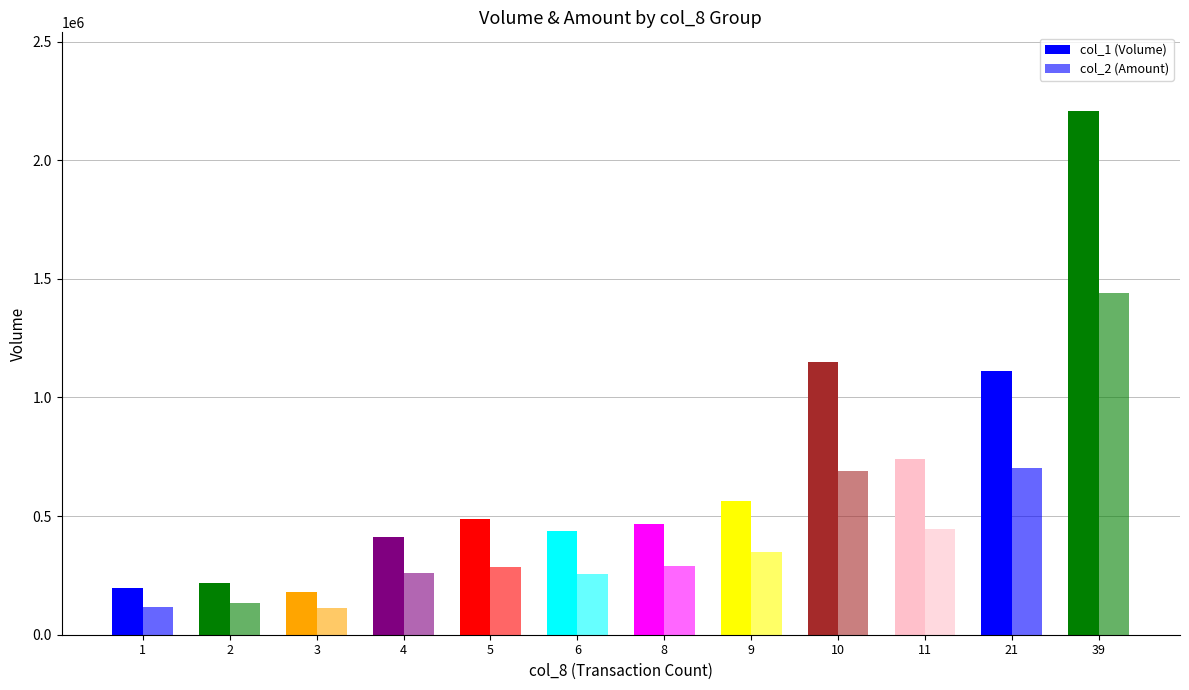

How many bars are there in total?

24